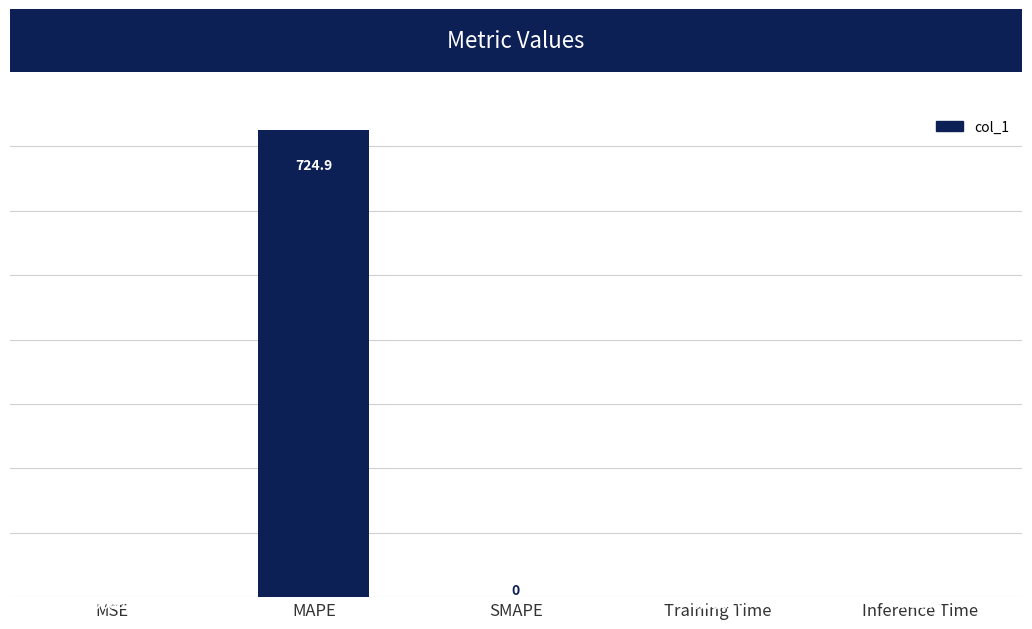

Are the bars horizontal?

No